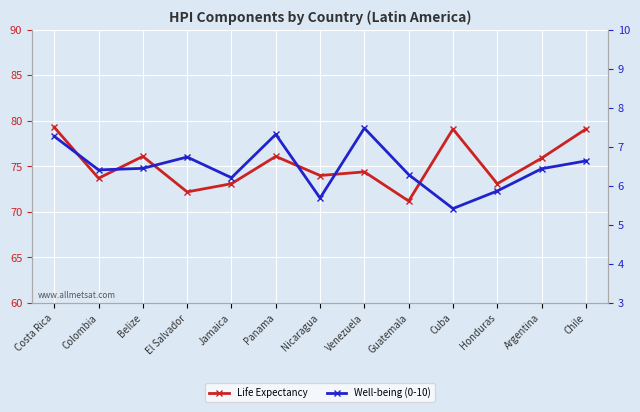

At which category does Well-being (0-10) reach its first local valley?

Colombia